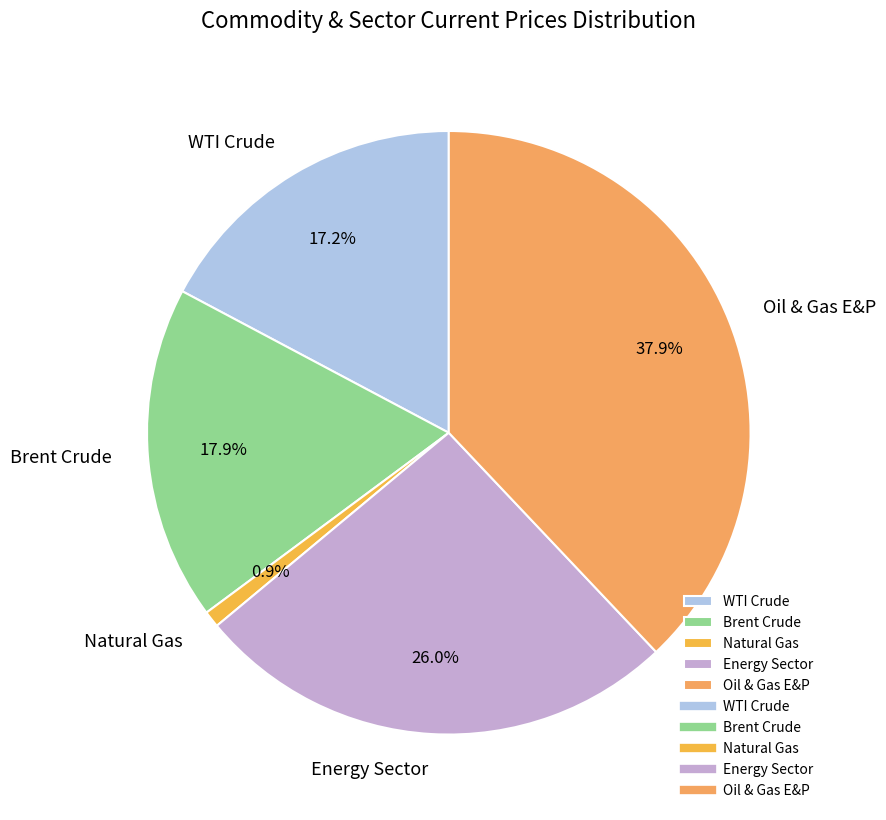

Does WTI Crude account for over 50% of the chart?

No